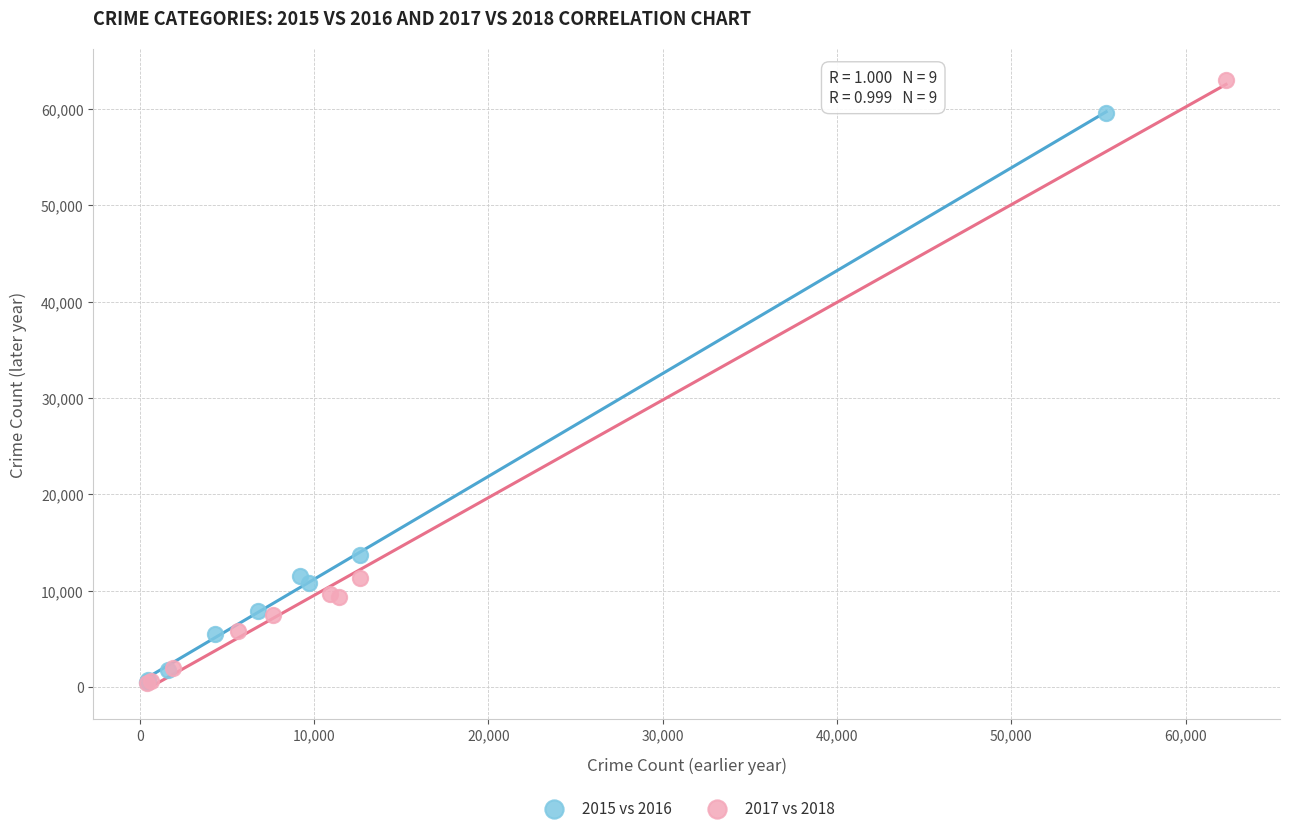

Which series has the largest Y range (max minus min)?

2017 vs 2018